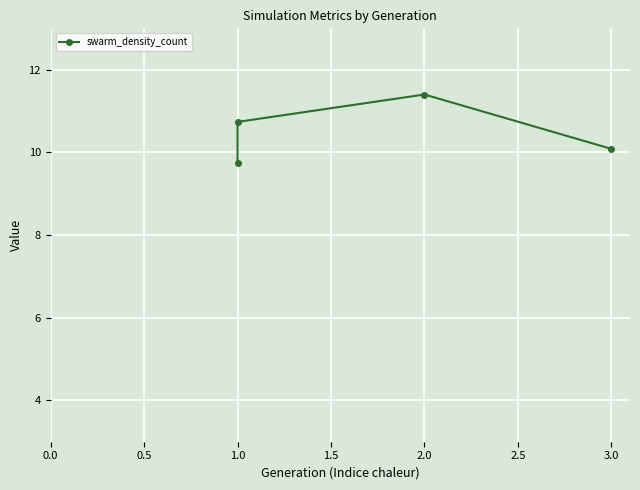

How many lines are shown in the chart?

1